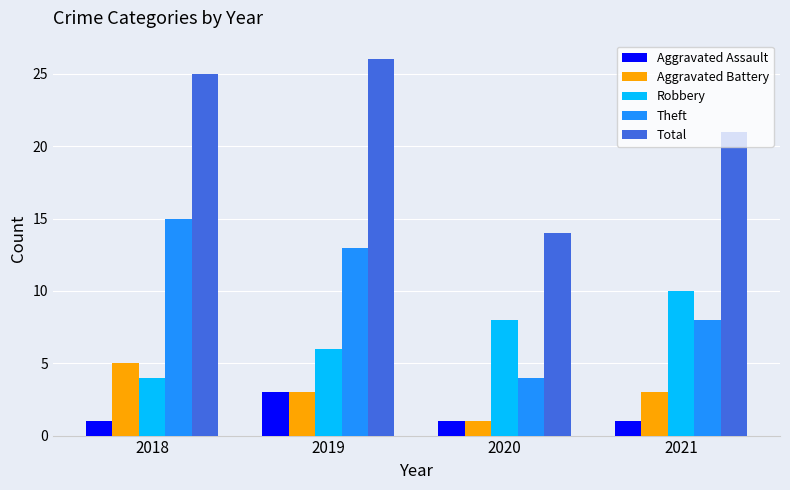

Which series has the largest total across all categories?

Total